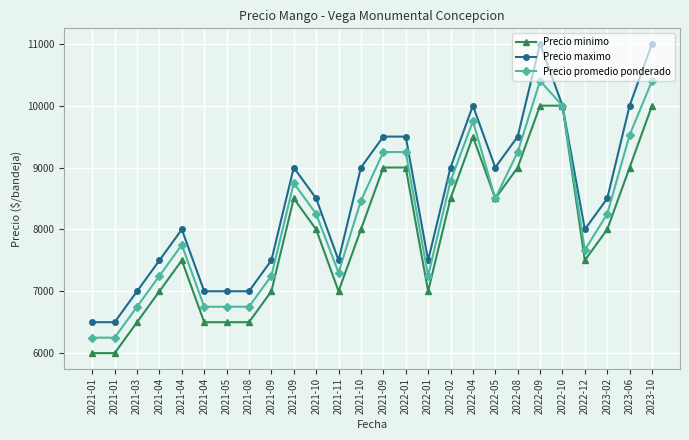

Which series has the widest spread of values?

Precio maximo